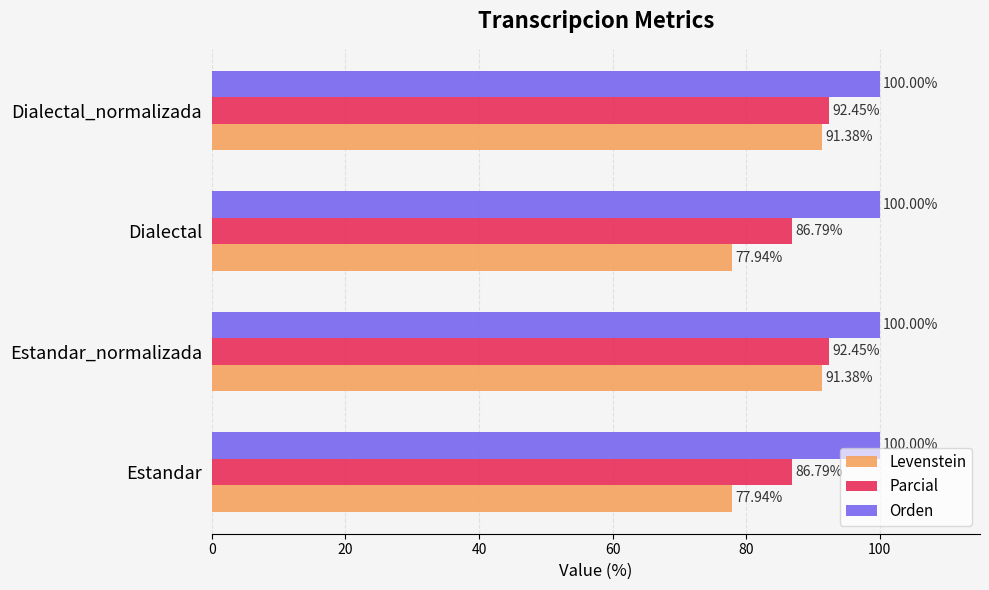

What is the spread (max minus min) of values at Estandar?

22.1